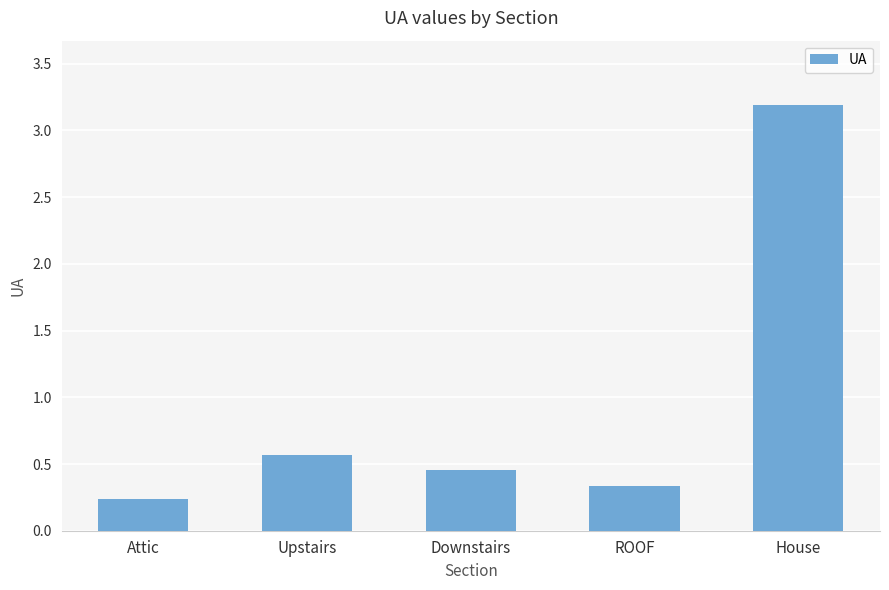

How many series are shown in this chart?

1